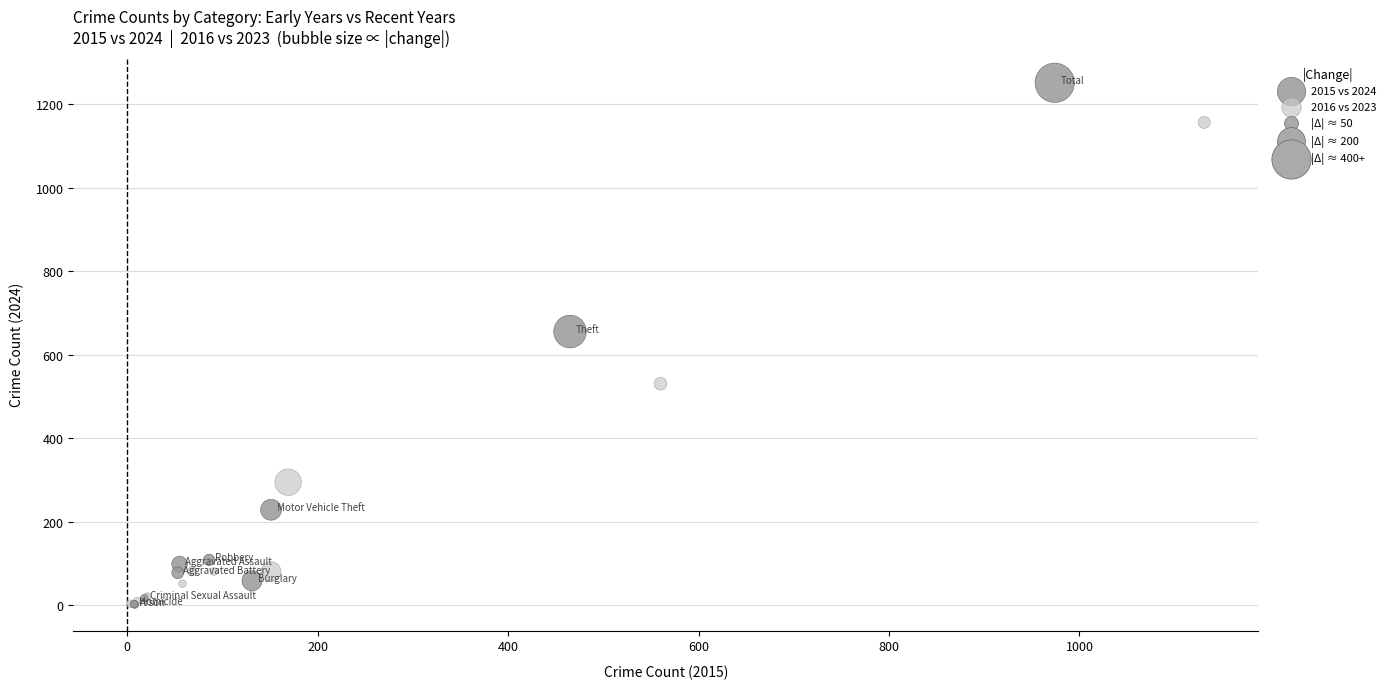

Which series contains the highest Y value?

2015 vs 2024